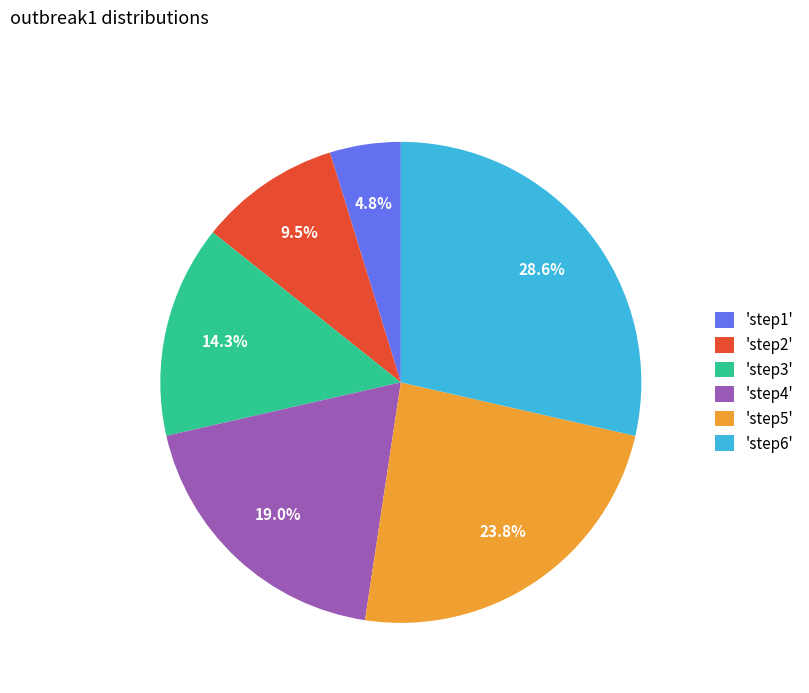

Combined, do 'step6' and 'step4' account for over 50%?

No